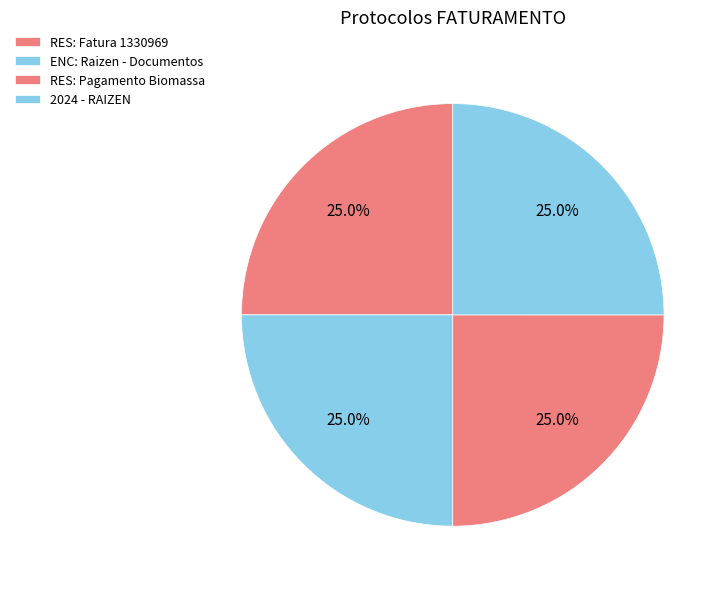

What percentage is the ENC: Raizen - Documentos slice, to the nearest percent?

25%